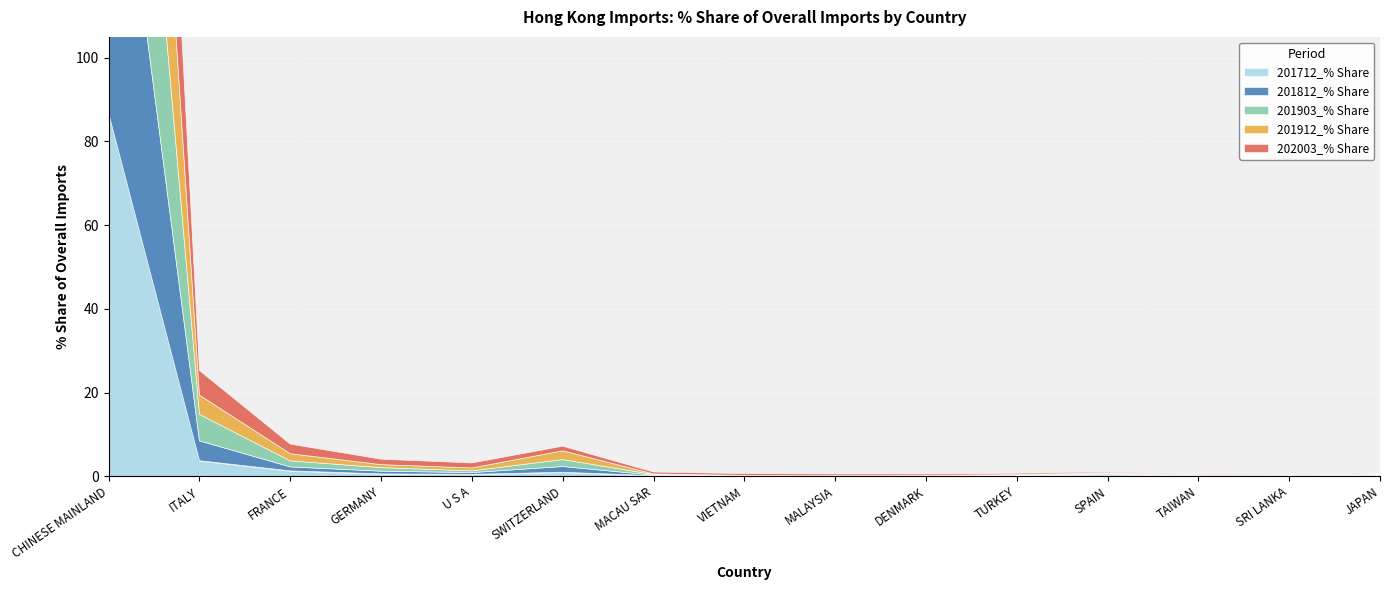

What is the label of the 5th point from the right?

TURKEY